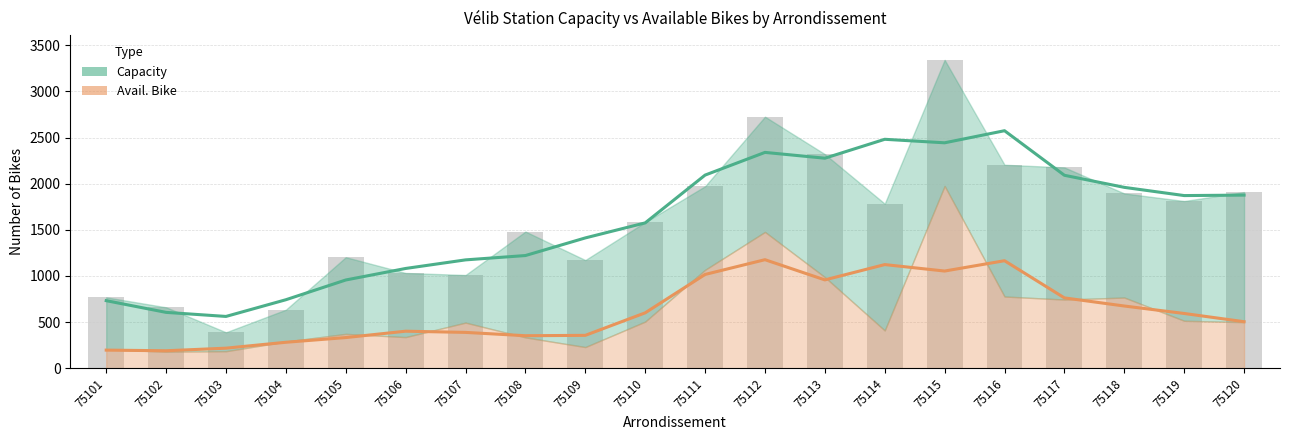

What is the value of the 11th bar from the left?

1972